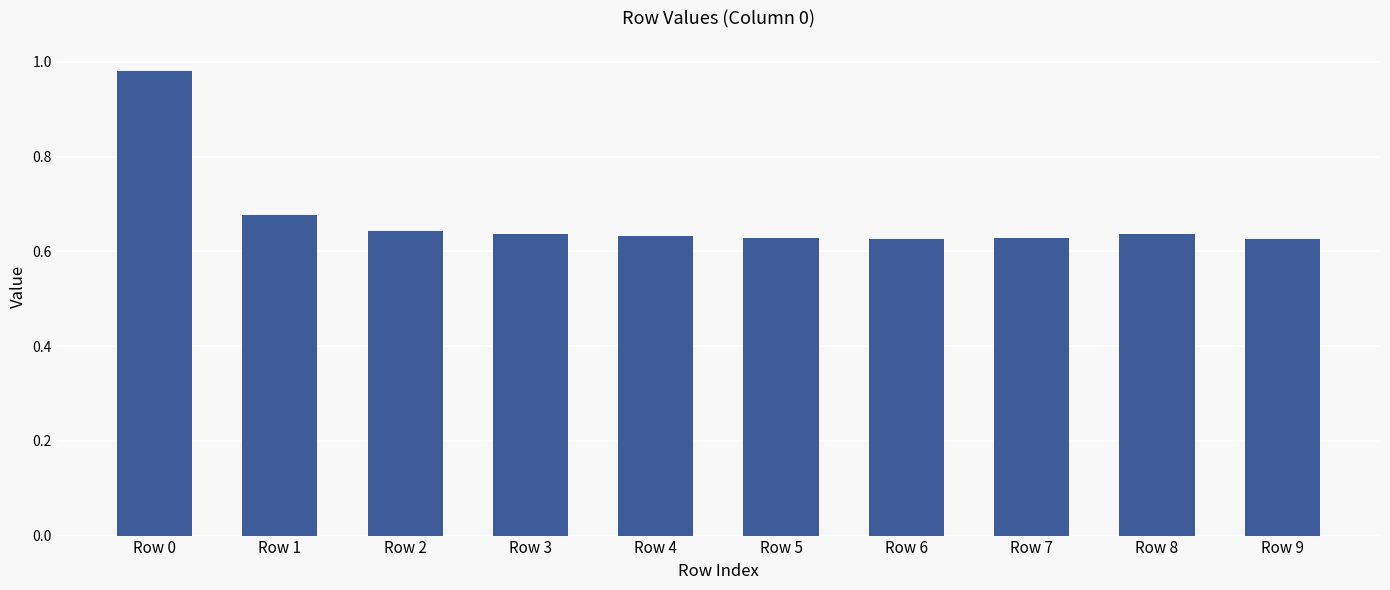

True or false: the data shows 0.2 at Row 9.

False